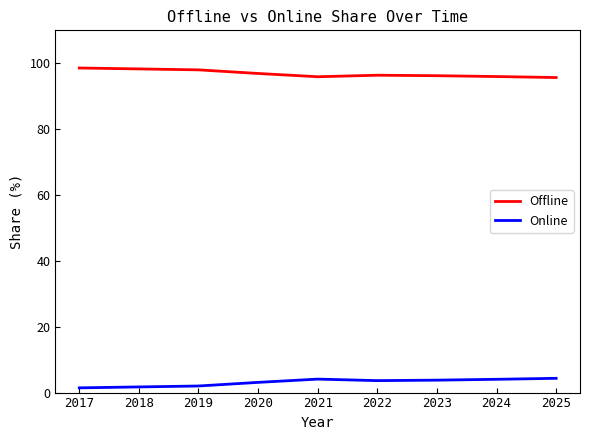

What is the difference between the highest and lowest values at 2020?

93.8